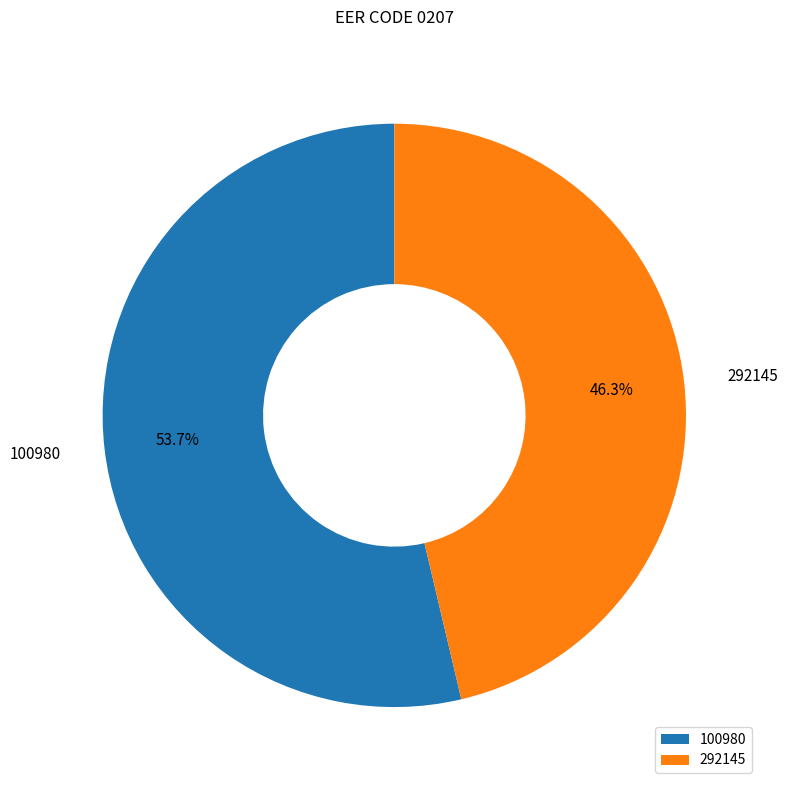

To the nearest percent, what is the difference between the 100980 and 292145 slice percentages?

7%